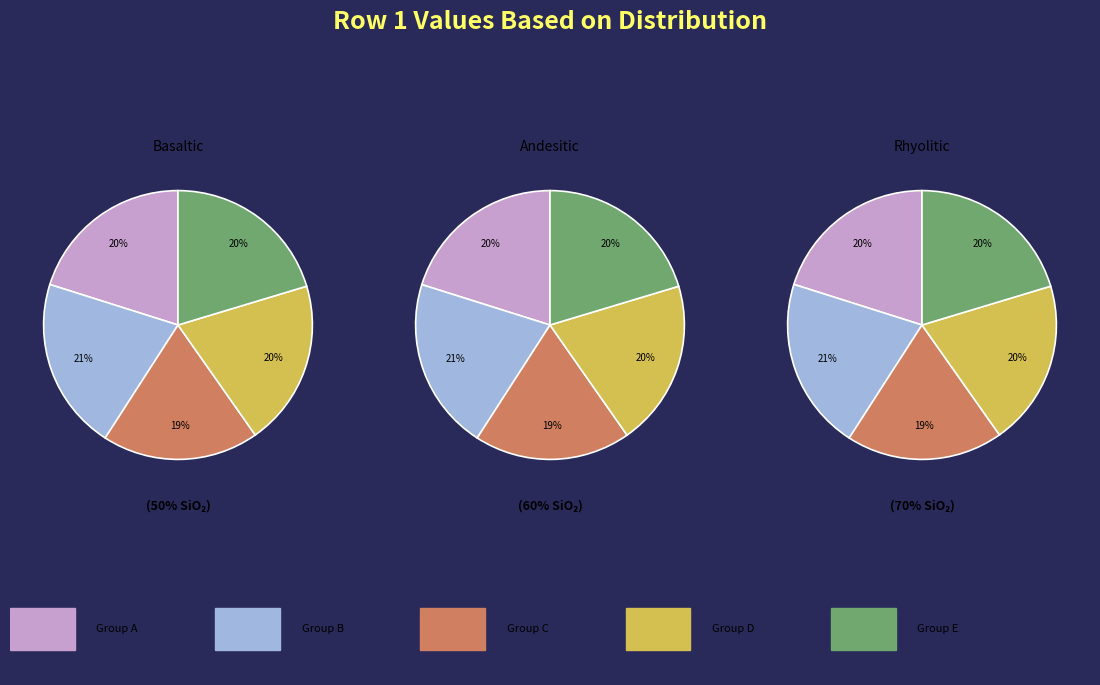

Is there any slice that represents more than half of the pie?

No